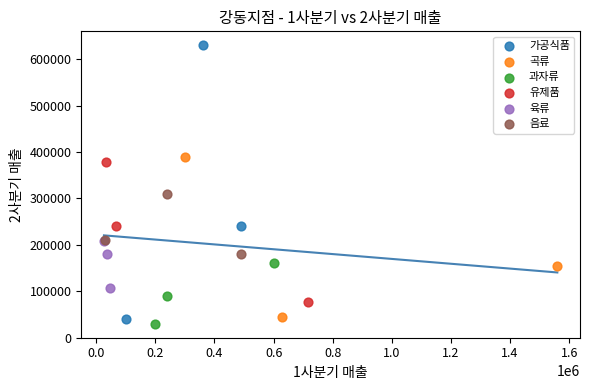

Which series contains the highest Y value?

가공식품